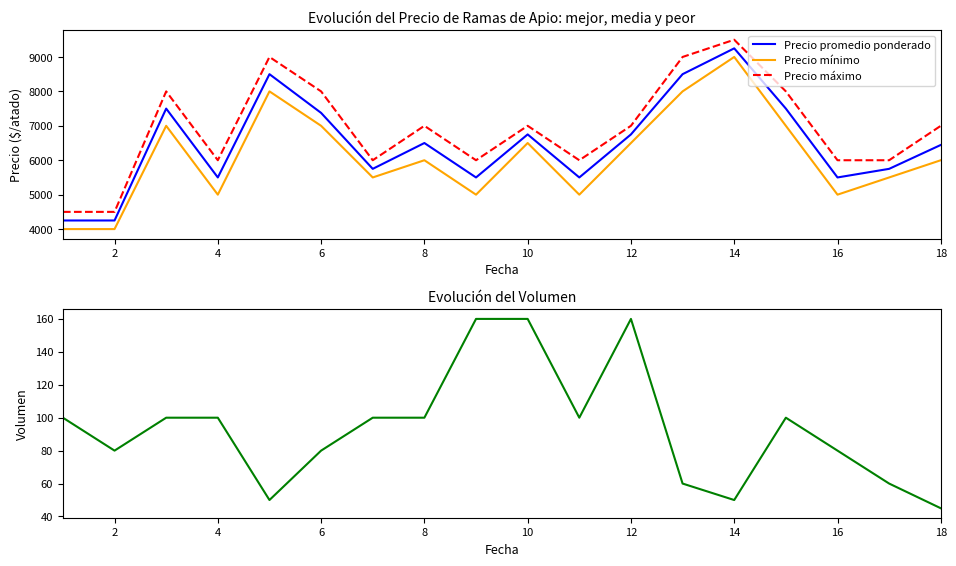

What is the lowest value of the Precio promedio ponderado series?

4250